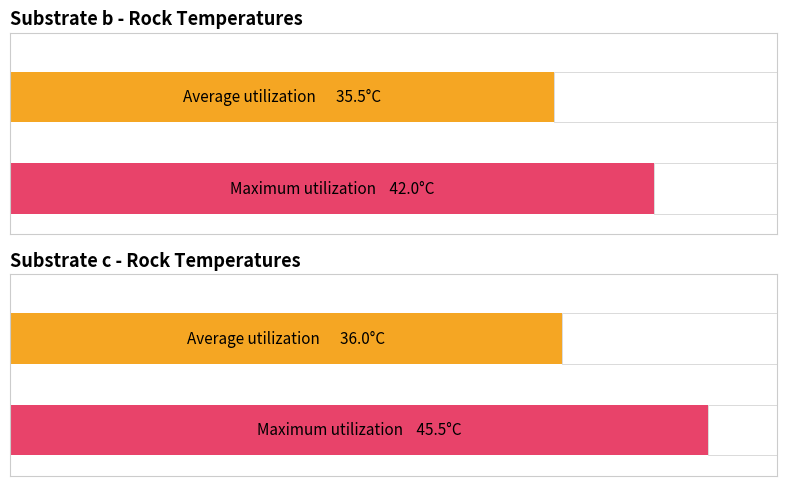

At which category does the chart reach its peak across all series?

c